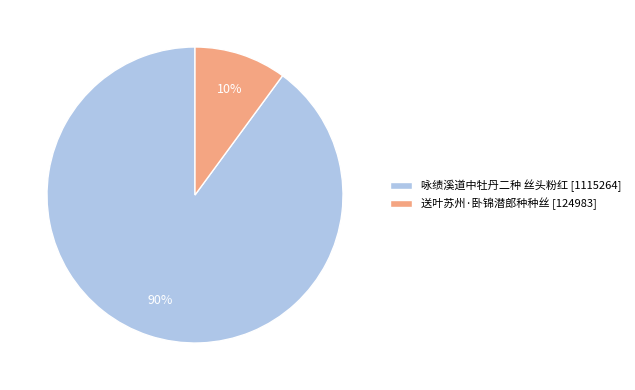

To the nearest percent, what portion does 咏绩溪道中牡丹二种 丝头粉红 represent?

90%